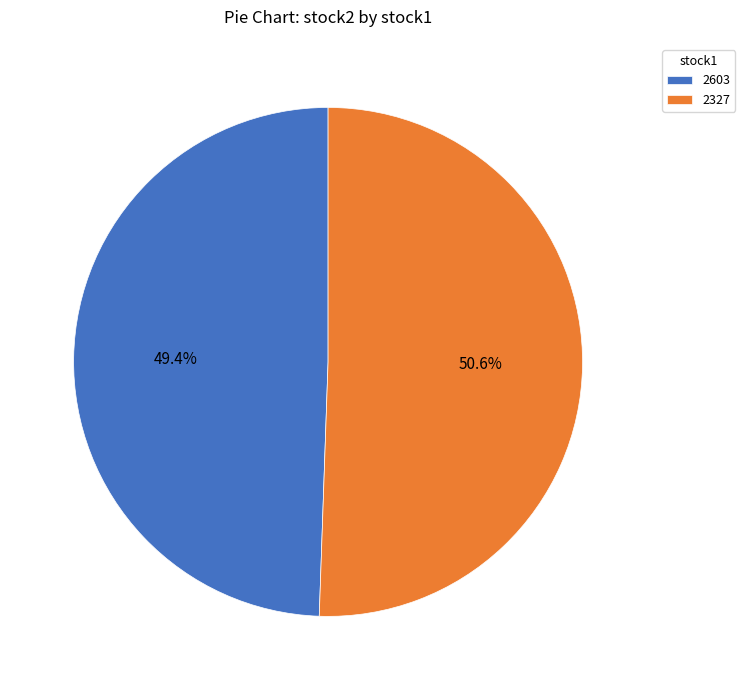

Between 2603 and 2327, which is larger?

2327